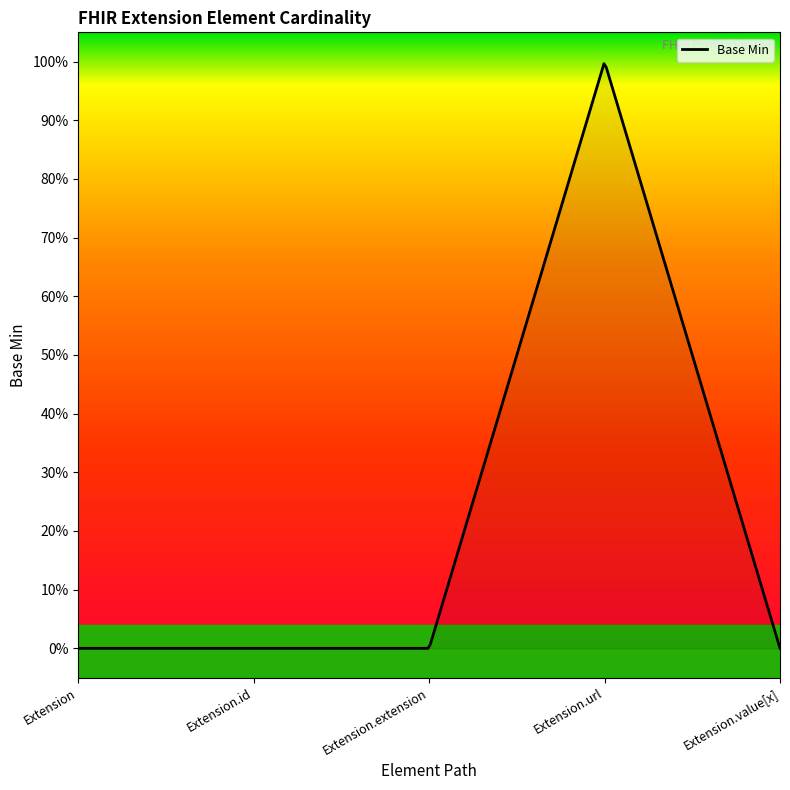

How many lines are shown in the chart?

1